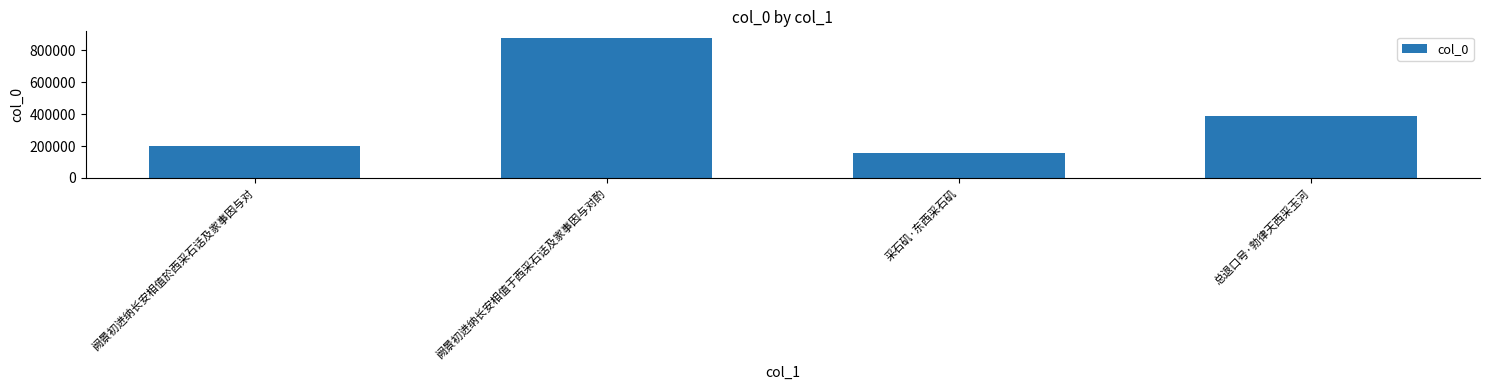

How many bars are there in total?

4